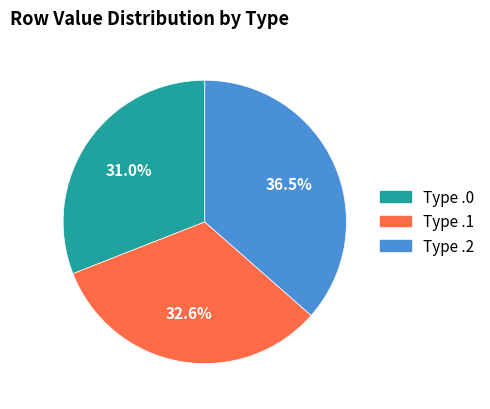

Is Type .1 the majority of the pie?

No